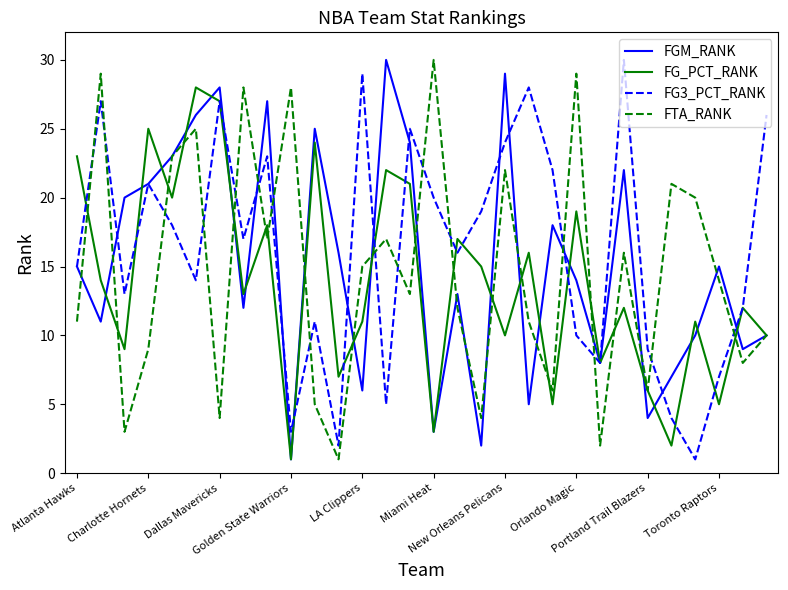

After their last crossing, which series has the higher values: FG3_PCT_RANK or FTA_RANK?

FG3_PCT_RANK